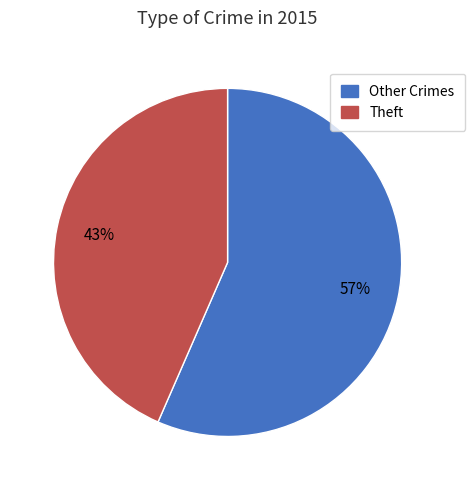

To the nearest percent, what is the average slice percentage?

50%